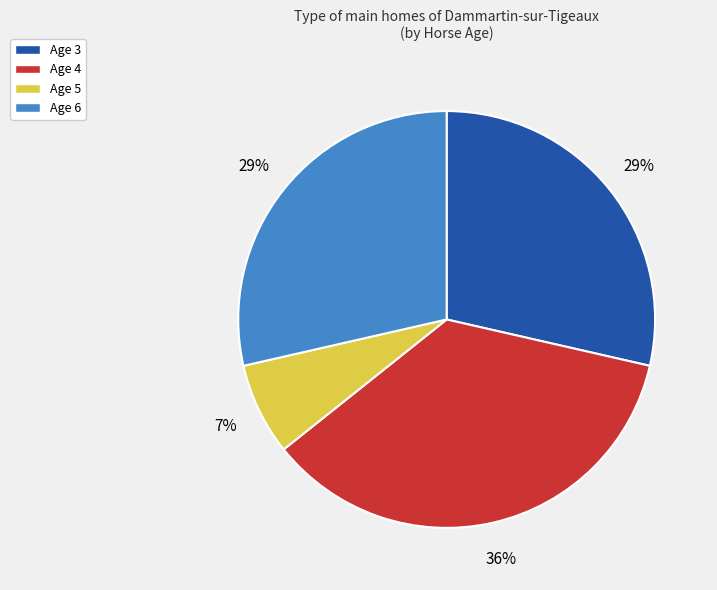

To the nearest percent, what is the difference between the largest and smallest slice percentages?

29%